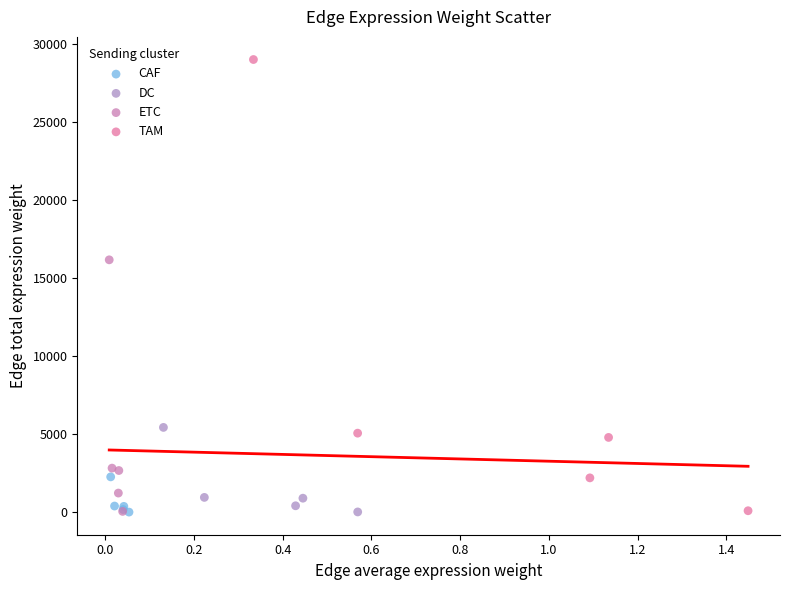

Which series has the largest Y range (max minus min)?

TAM